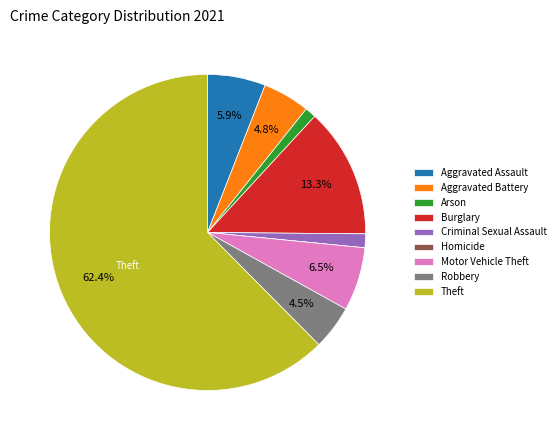

Does Robbery represent more than half of the total?

No